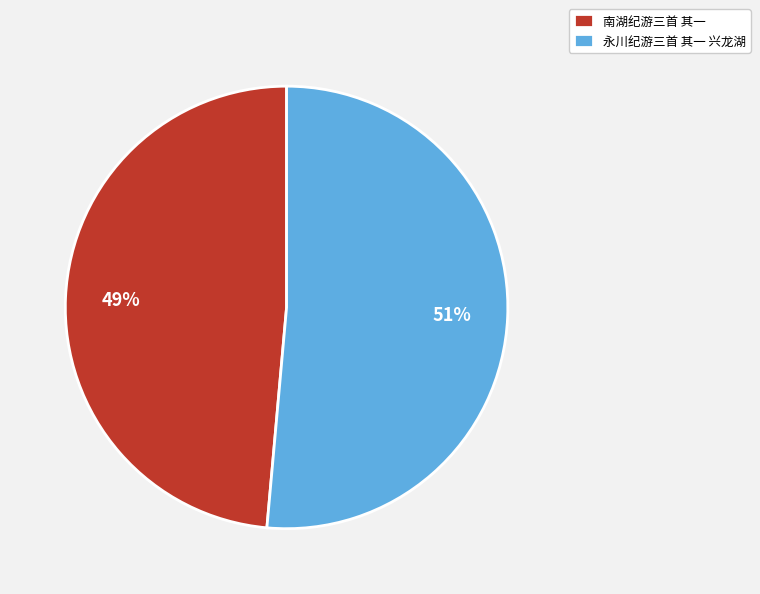

Rank the categories by value from highest to lowest.

永川纪游三首 其一 兴龙湖, 南湖纪游三首 其一